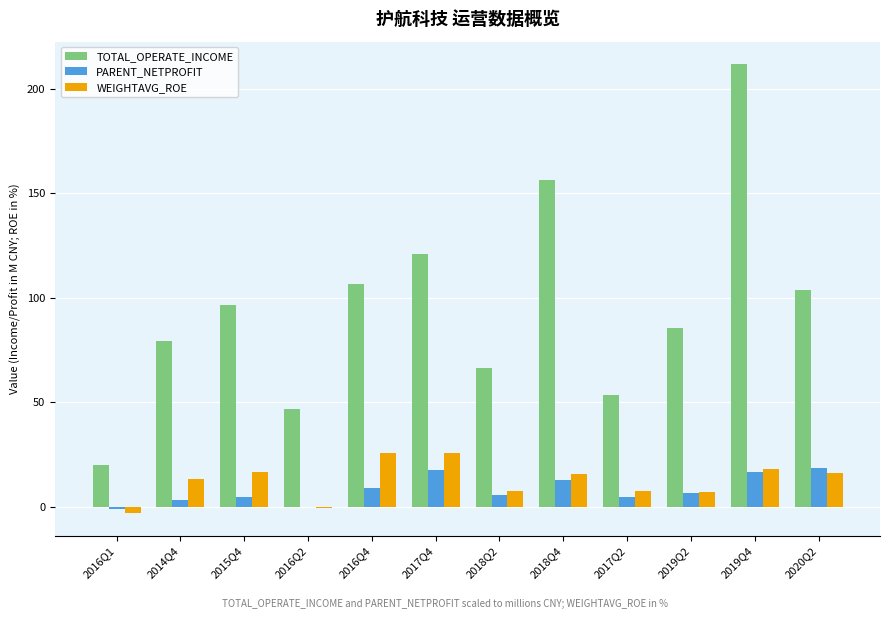

How many data points does each series have?

12